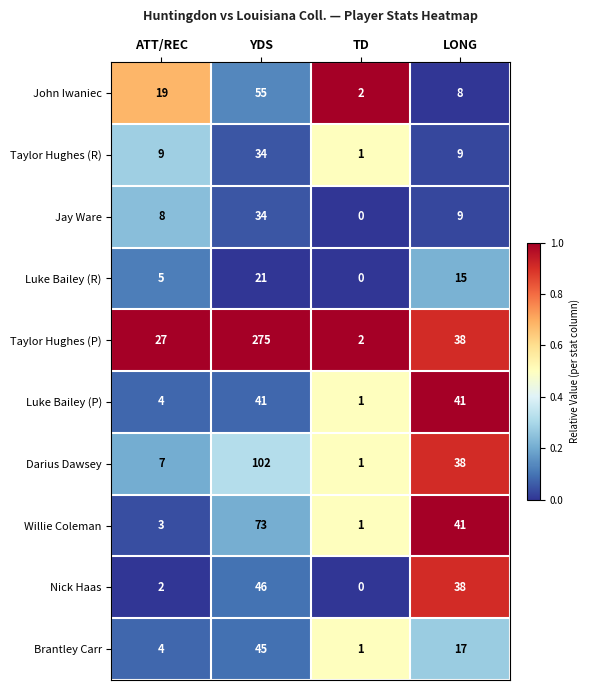

What is the average value of the Luke Bailey (P) series?

22